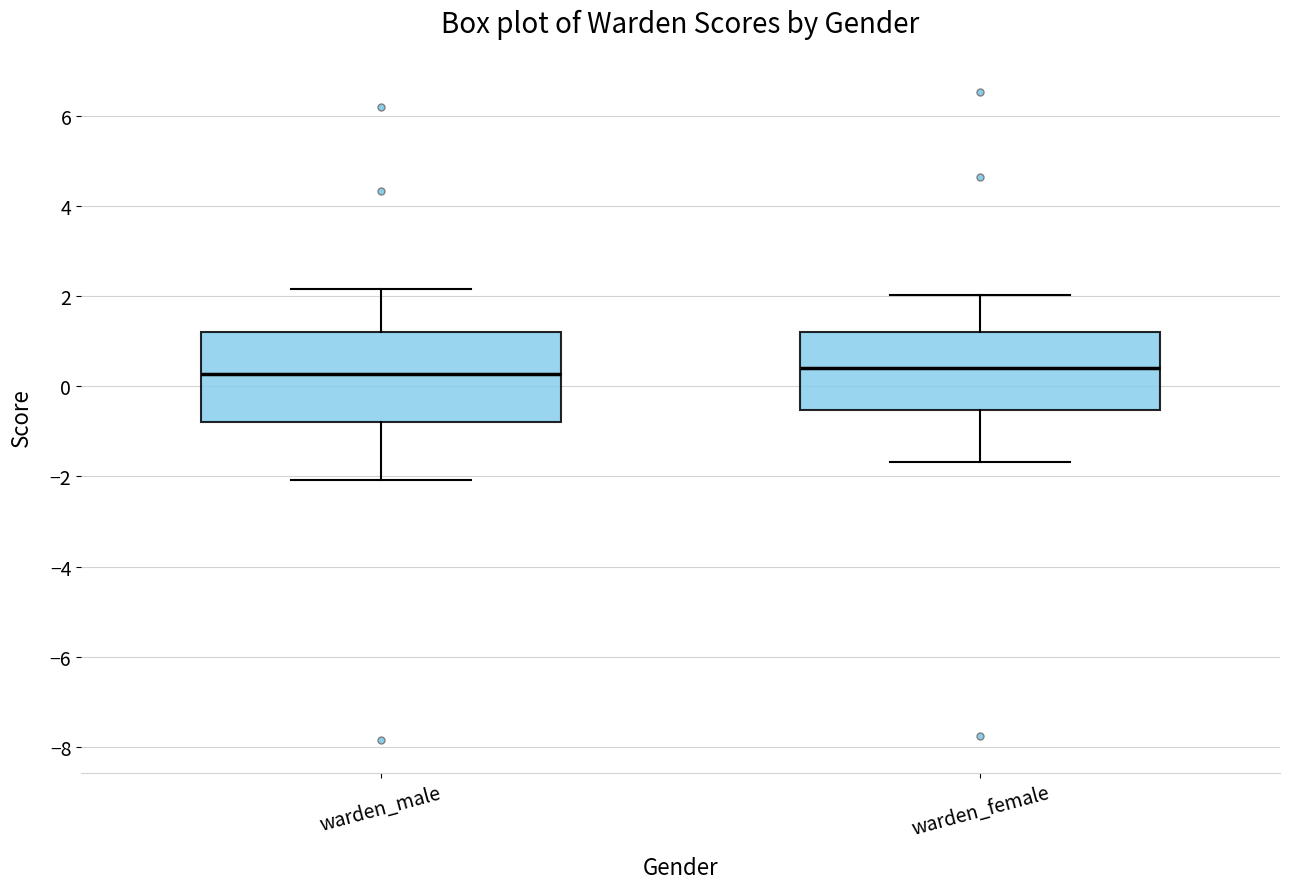

Reading left to right, transcribe this box plot: for each box, give where its median line is, the range the box spans, and where its two whiskers end, as read against the y-axis. The values are not printed on the chart, so give them approximately, as read against the axis.

warden_male: median 0.2, box -0.8 to 1.2, whiskers -2.0 to 2.2
warden_female: median 0.4, box -0.6 to 1.2, whiskers -1.6 to 2.0